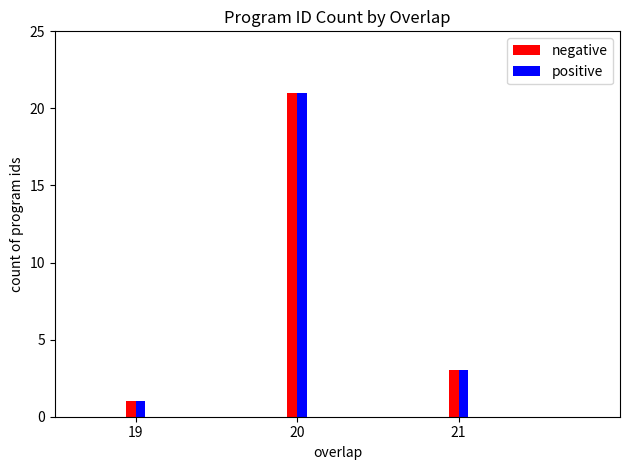

Reading left to right, list all the values displayed in this chart.

negative: 1	21	3
positive: 1	21	3